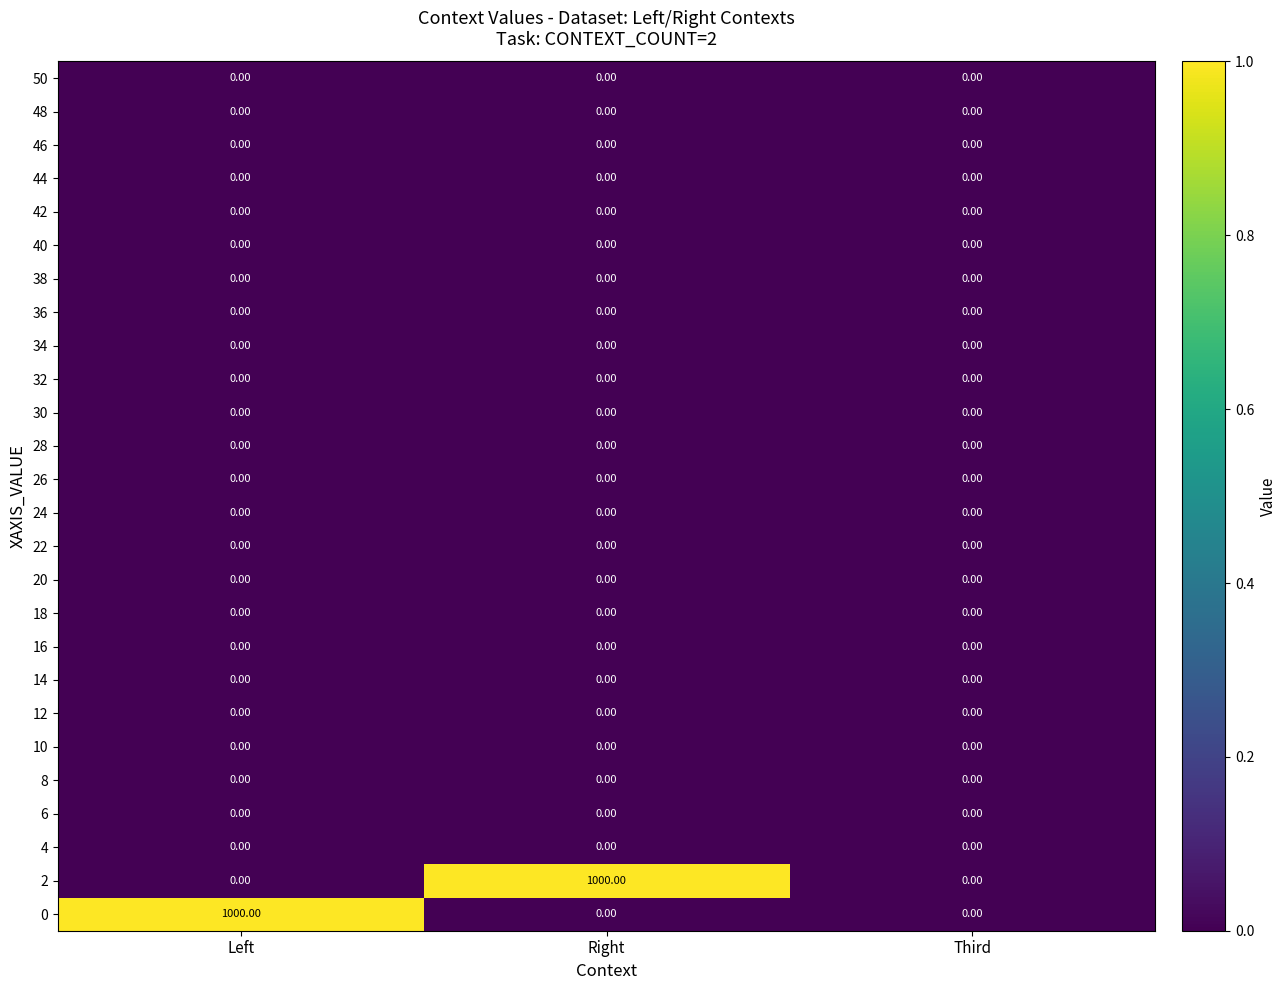

How many distinct data groups are displayed?

26